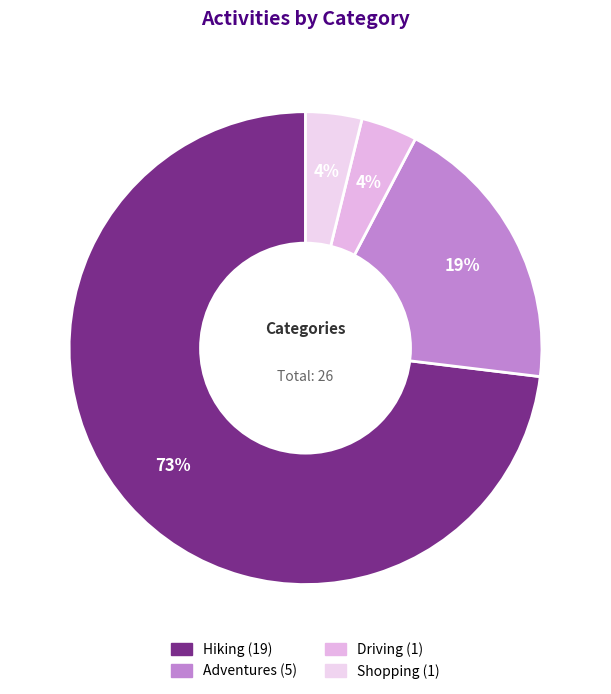

Approximately how many times larger is the value at Hiking compared to Shopping?

19.0